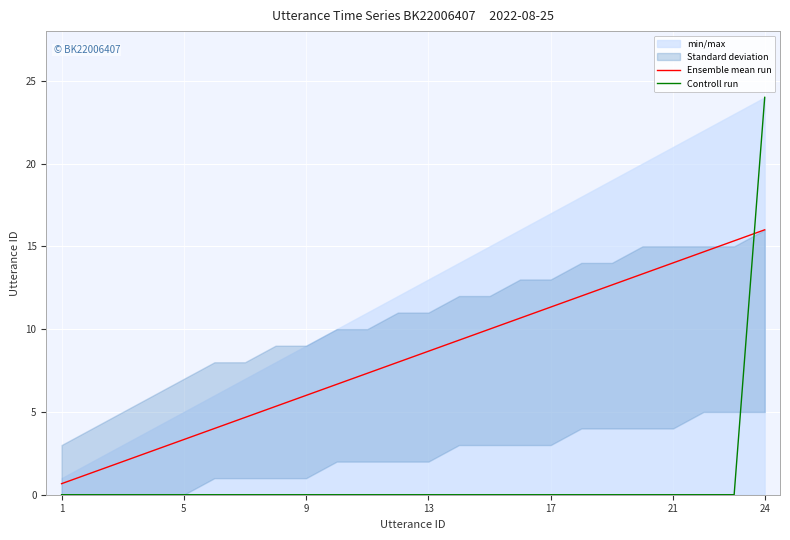

How many lines are shown in the chart?

2